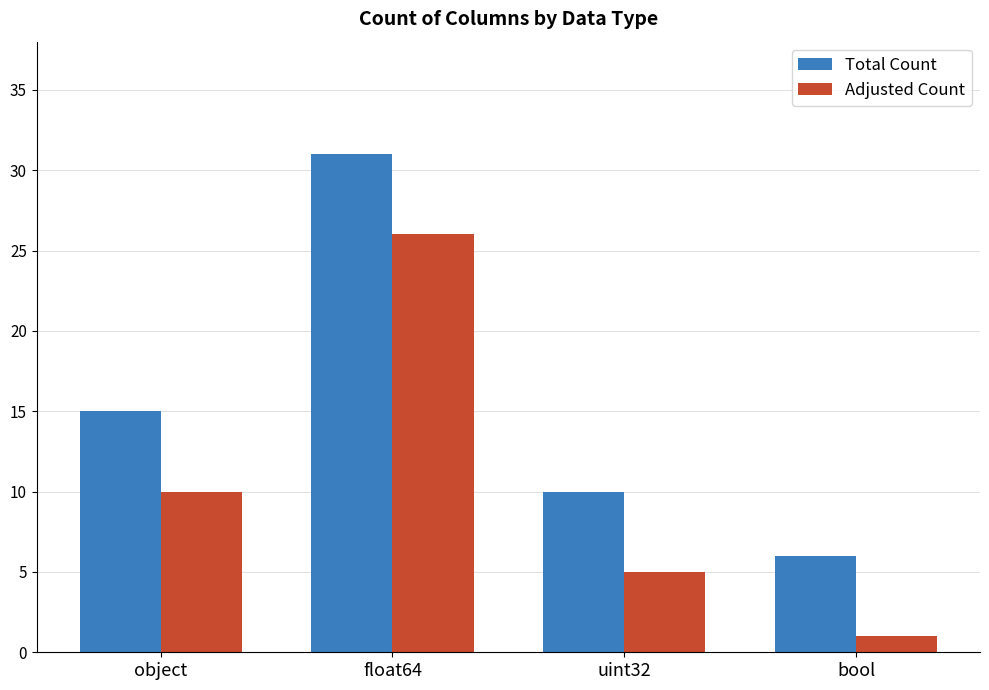

How many bars are there in total?

8